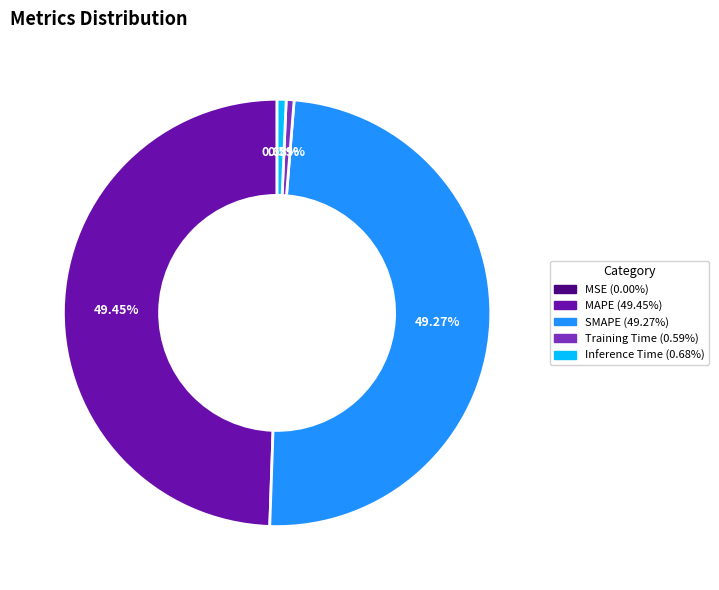

The SMAPE slice represents 59% of the pie. True or false?

False